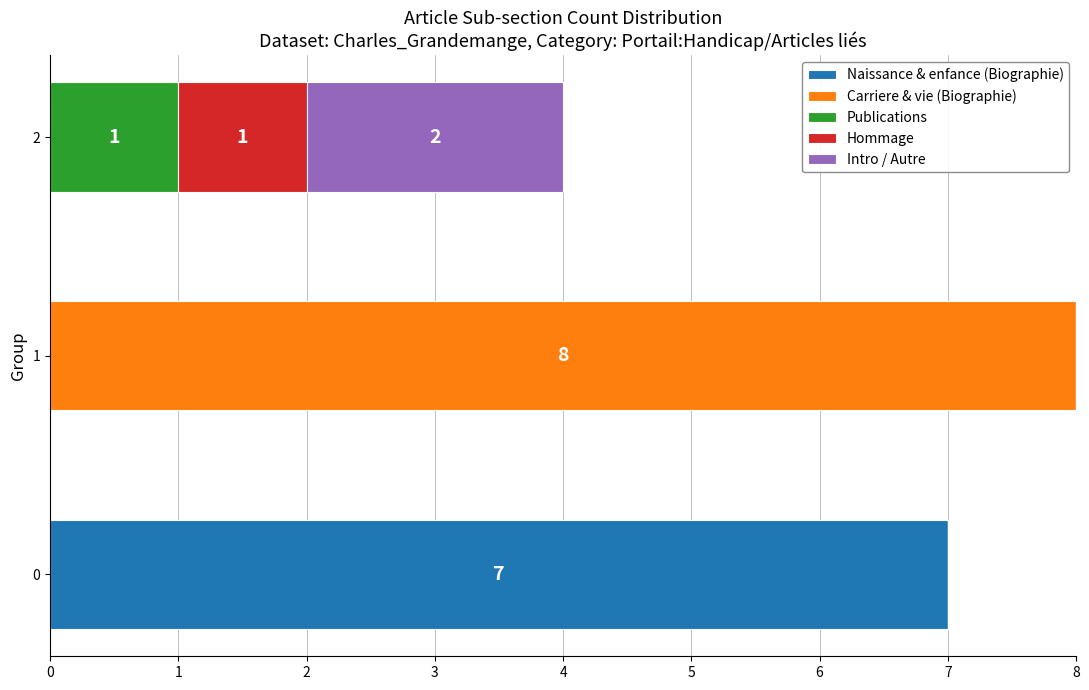

True or false: Naissance & enfance (Biographie) has a value of 7 at 0.

True